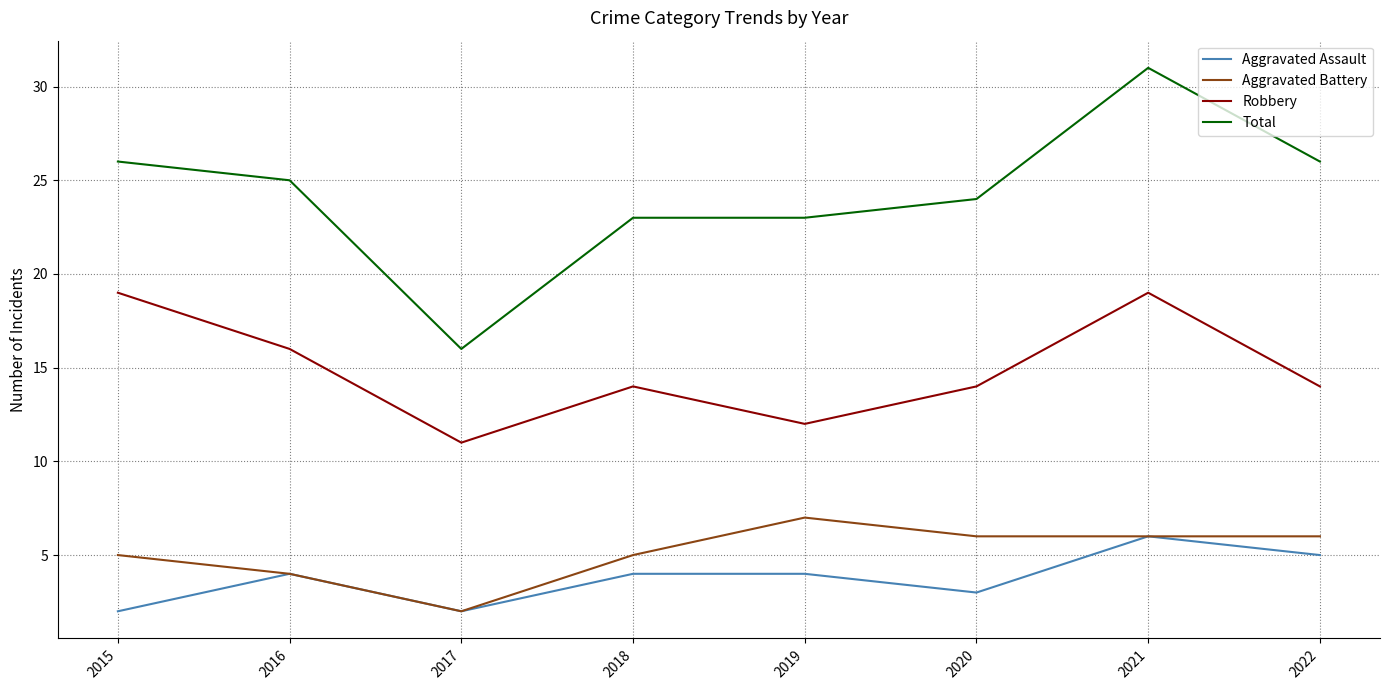

Rank the series at 2015 from lowest to highest value.

Aggravated Assault, Aggravated Battery, Robbery, Total